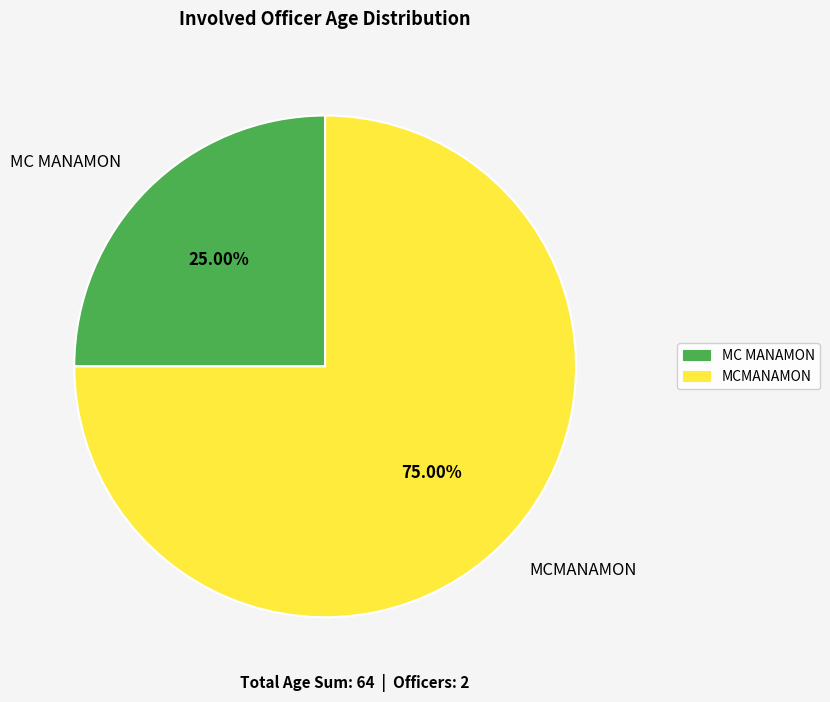

To the nearest percent, what is the average slice percentage?

50%